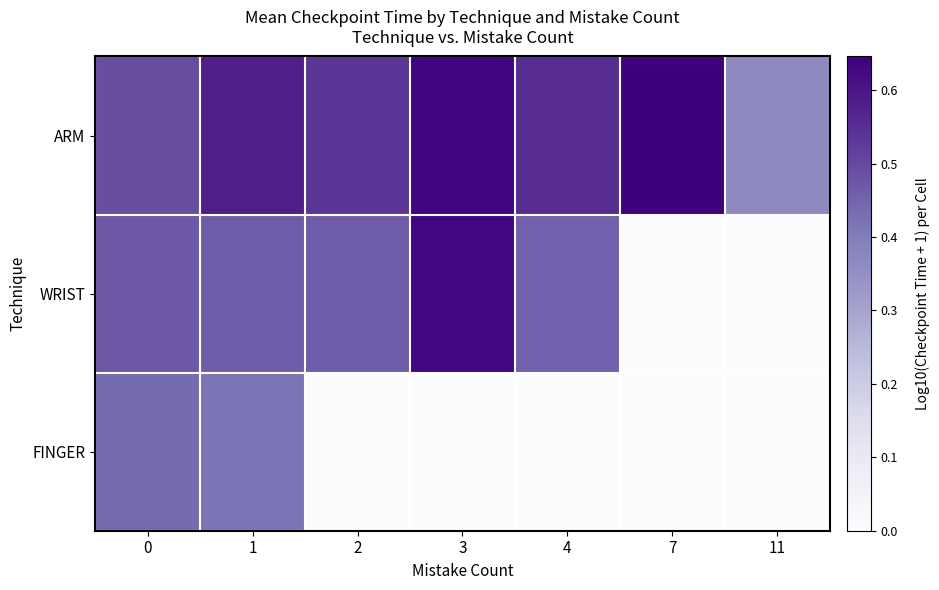

Which has a higher value, 0 or 3?

3